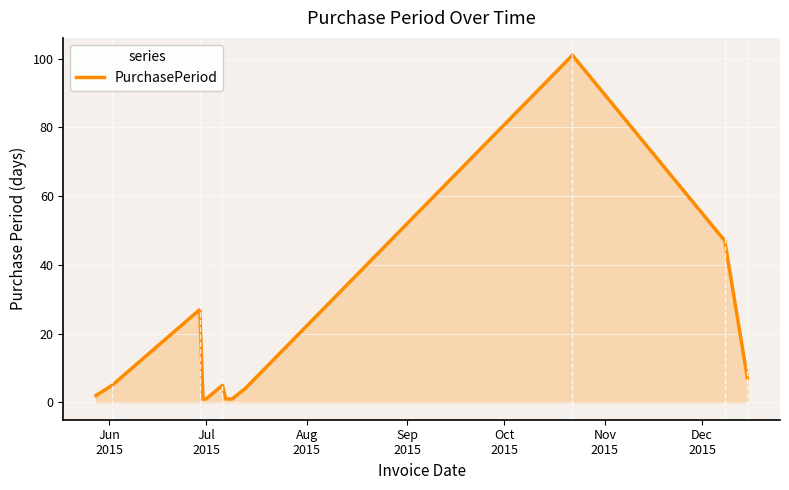

What is the difference between the maximum and minimum values?

100